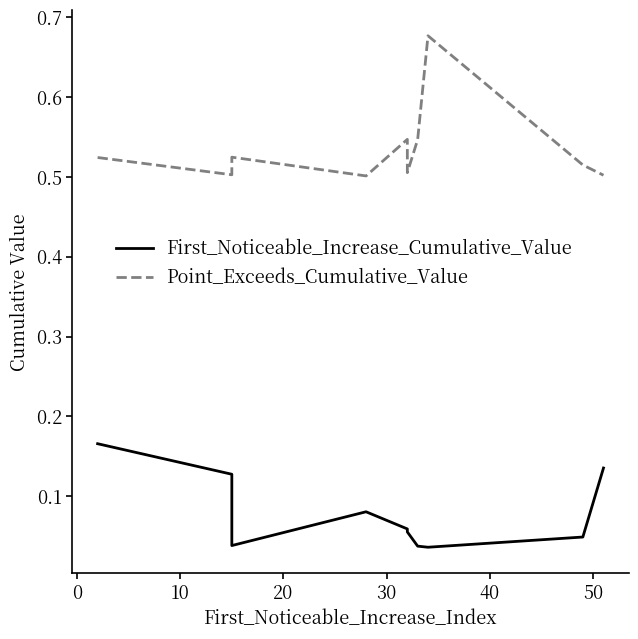

Rank the series at 40 from highest to lowest value.

Point_Exceeds_Cumulative_Value, First_Noticeable_Increase_Cumulative_Value